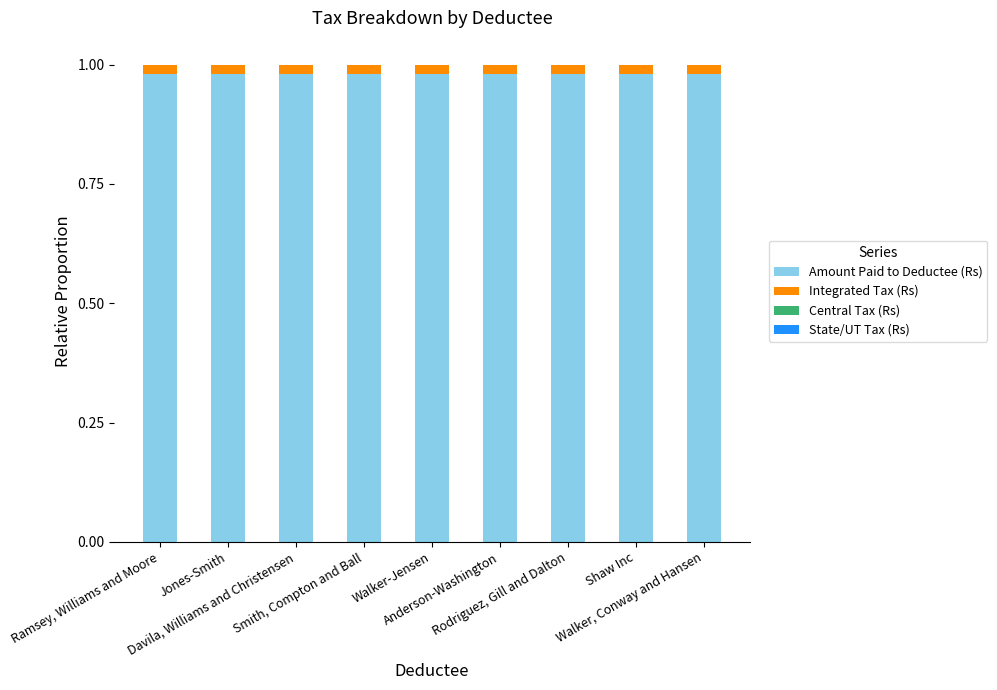

How many Amount Paid to Deductee (Rs) values are between 0 and 1?

9